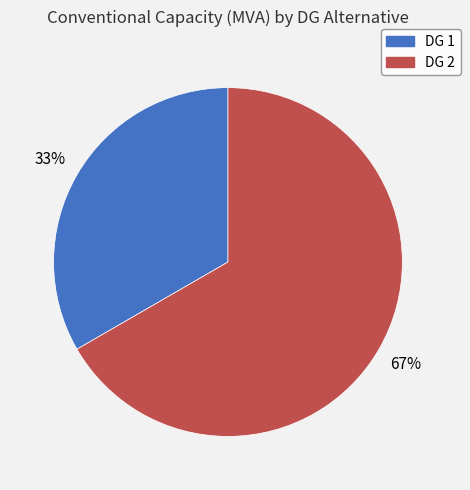

How many slices are in this pie chart?

2